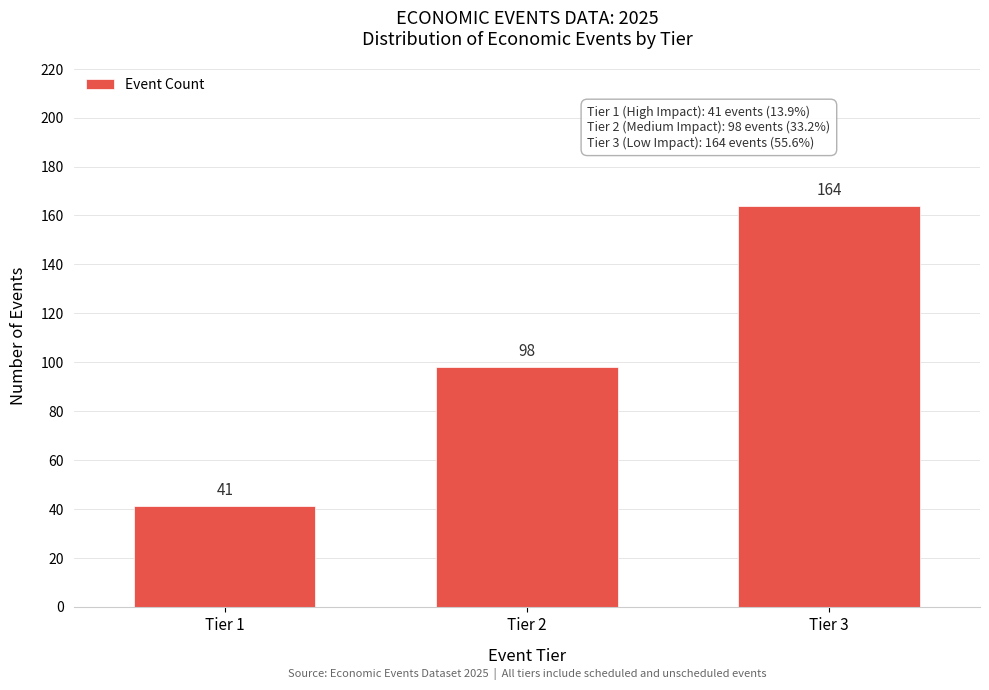

Reading right to left, extract all data points from this chart.

164	98	41